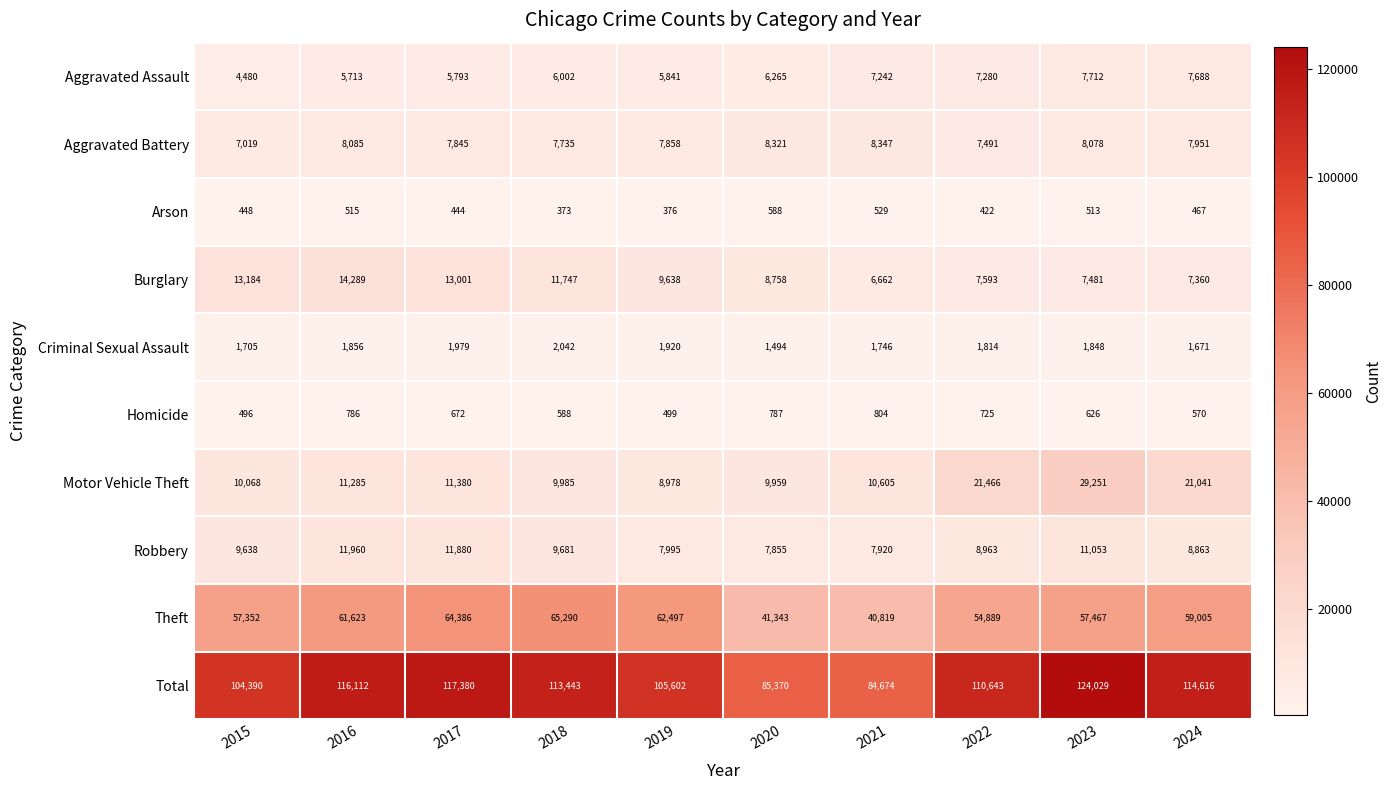

Which category has the highest value in the Robbery series?

2016